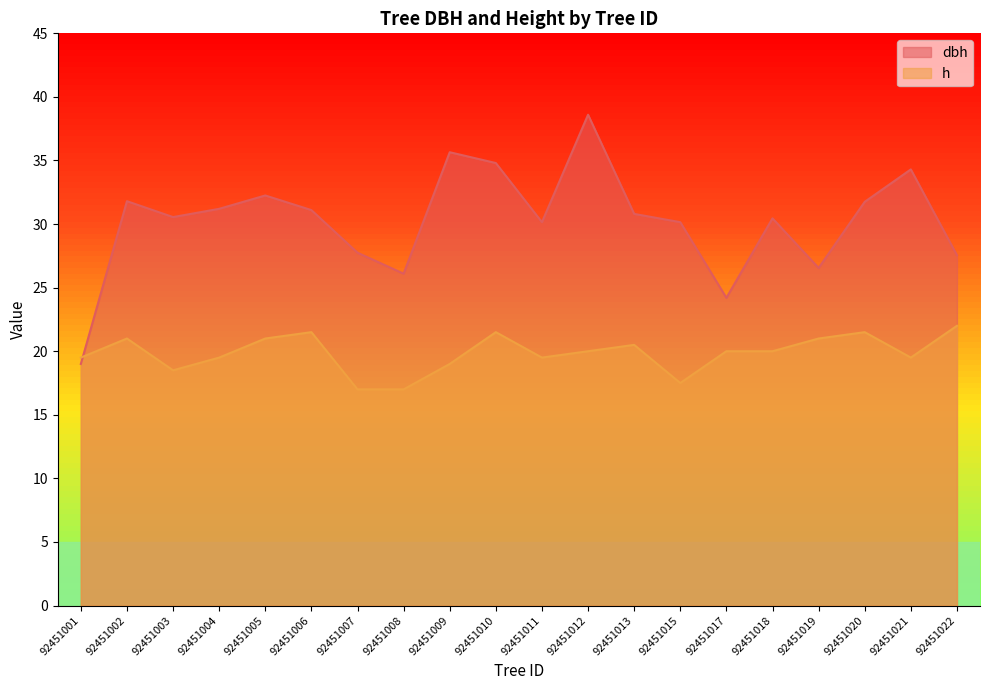

The value of dbh at 92451022 is 27.6. True or false?

True